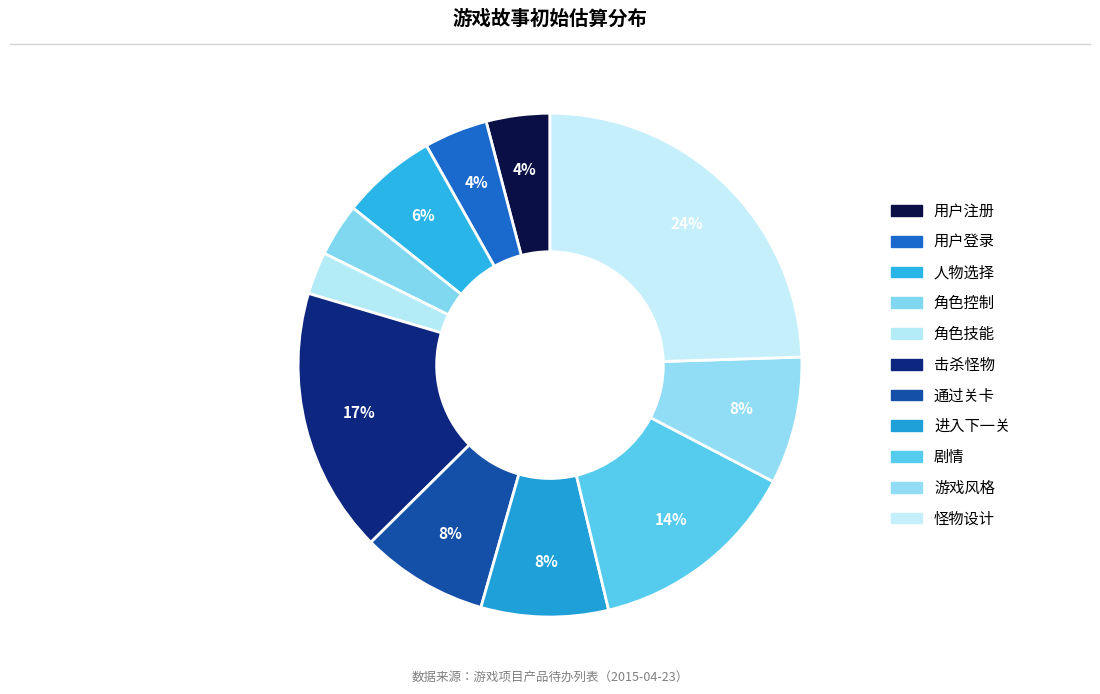

To the nearest percent, what is the combined percentage of 通过关卡 and 用户登录?

12%